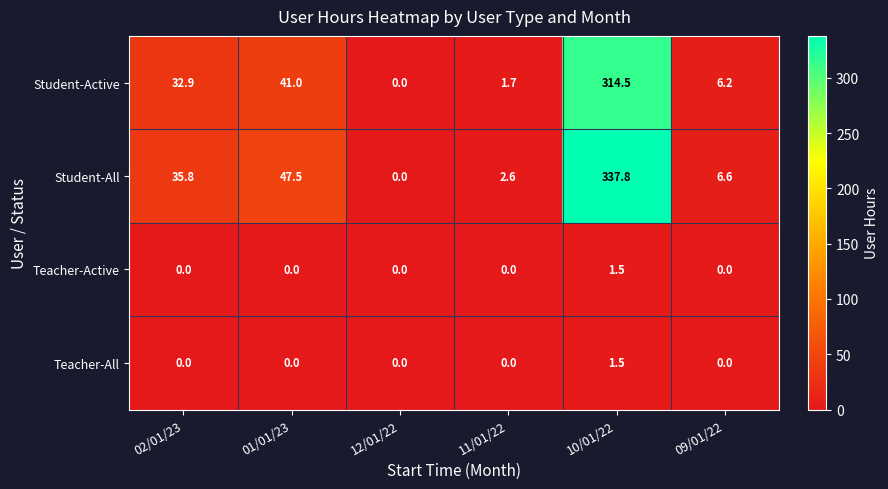

At how many categories does at least one series exceed 20?

3